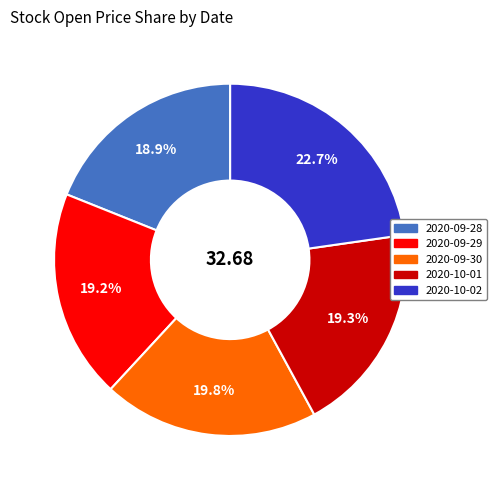

Does 2020-09-28 represent more than half of the total?

No